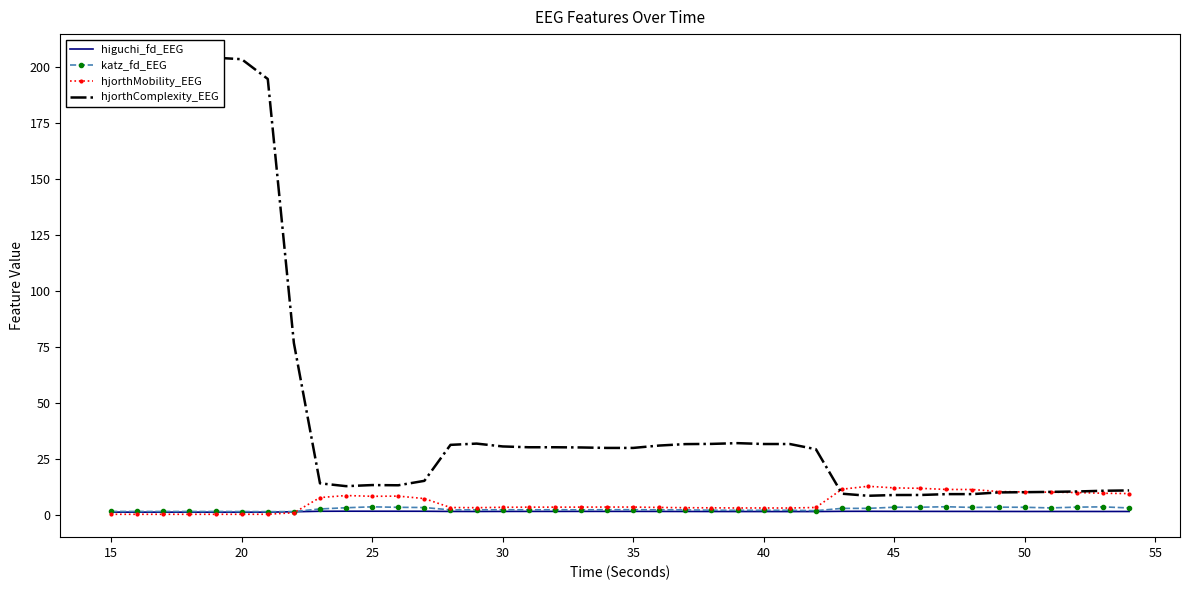

The katz_fd_EEG series shows 1.6 at 20. True or false?

True